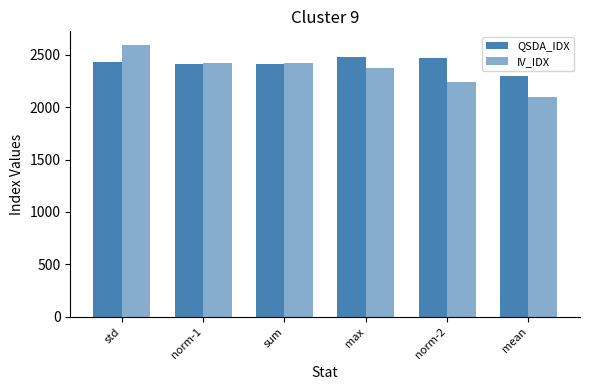

At which category does the chart reach its peak across all series?

std